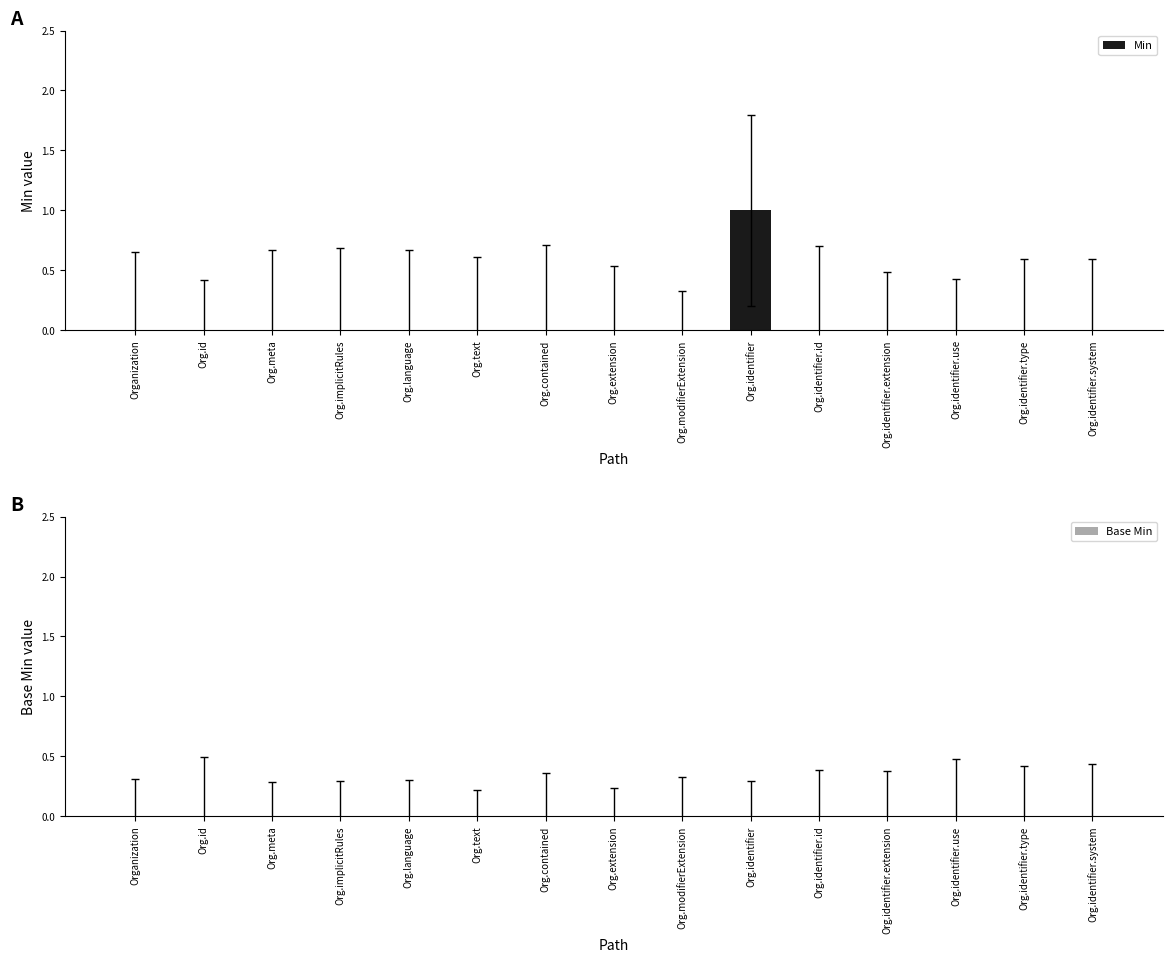

At which category does the chart reach its peak across all series?

Org.identifier